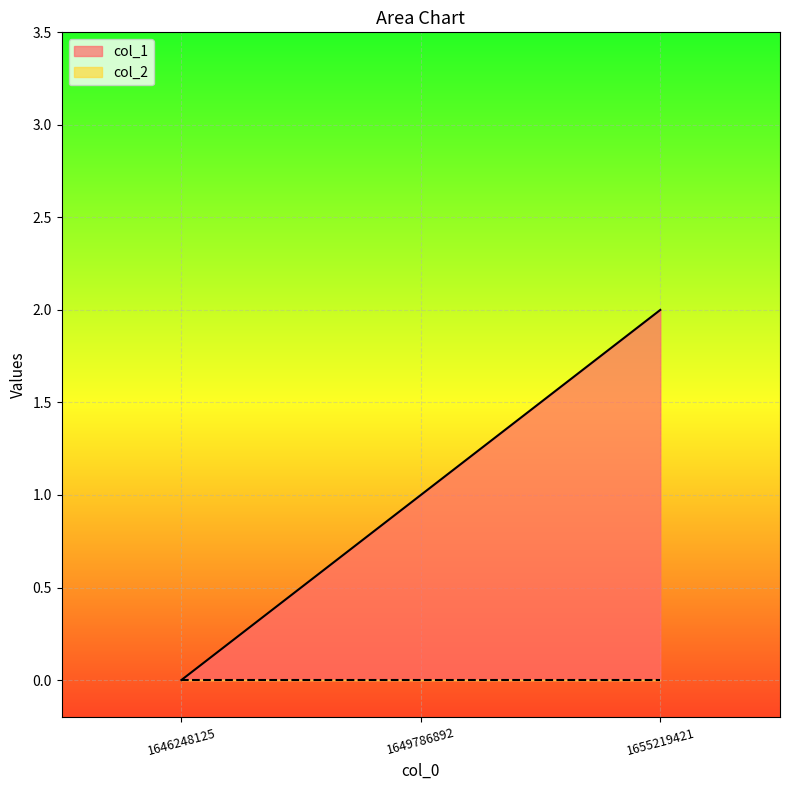

What value does the data have at 1649786892?

1